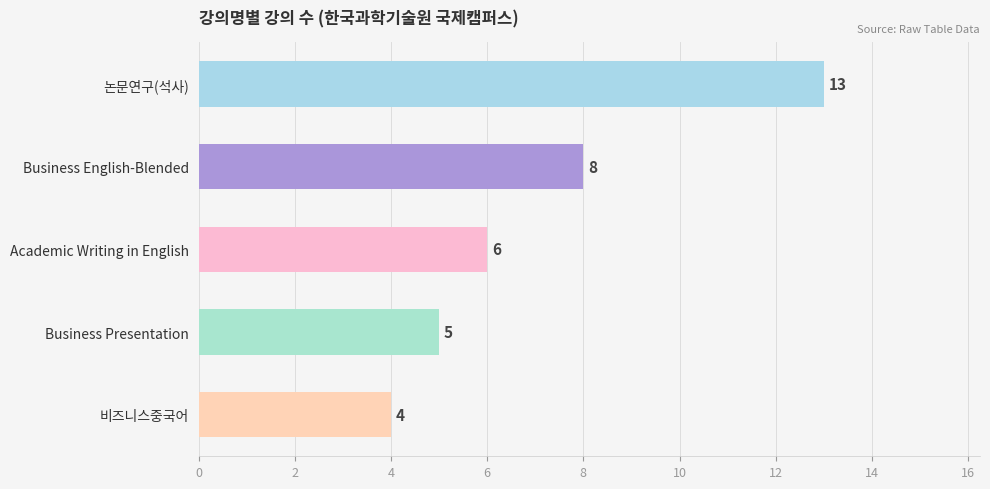

At which category does the chart reach its peak across all series?

논문연구(석사)